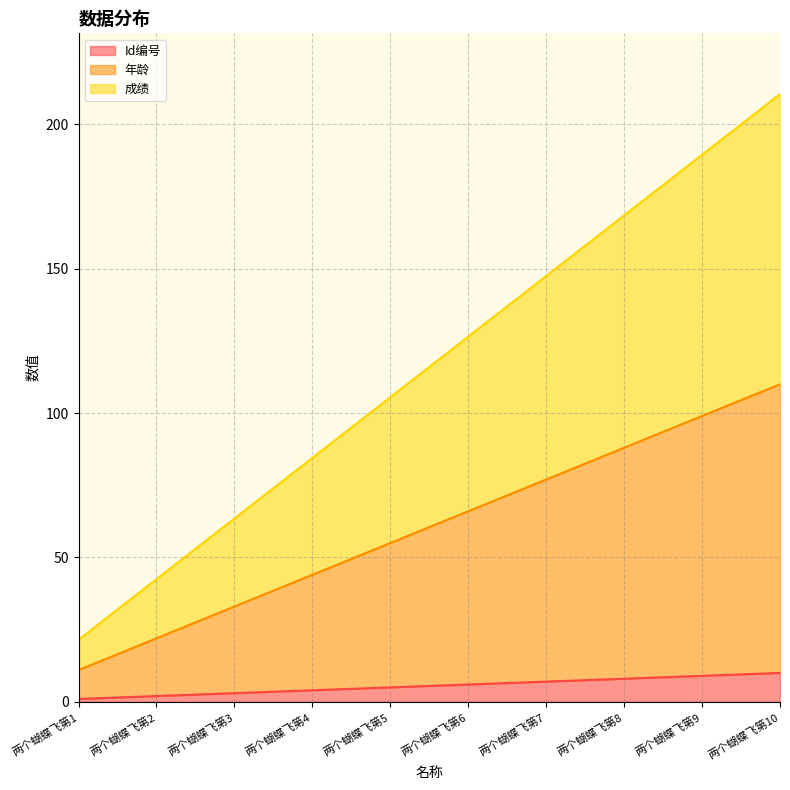

List the labels in order of 年龄 value, smallest first.

两个蝴蝶飞第1, 两个蝴蝶飞第2, 两个蝴蝶飞第3, 两个蝴蝶飞第4, 两个蝴蝶飞第5, 两个蝴蝶飞第6, 两个蝴蝶飞第7, 两个蝴蝶飞第8, 两个蝴蝶飞第9, 两个蝴蝶飞第10